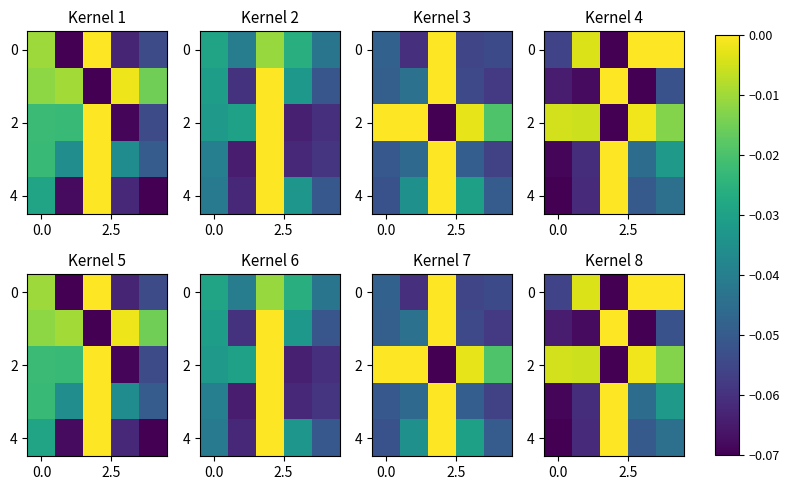

At which category does the chart reach its minimum across all series?

2